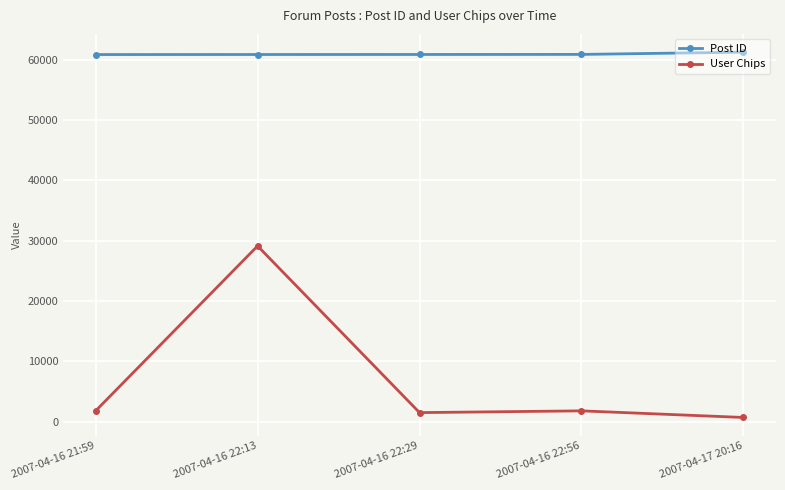

List the series in order of their overall mean, lowest first.

User Chips, Post ID